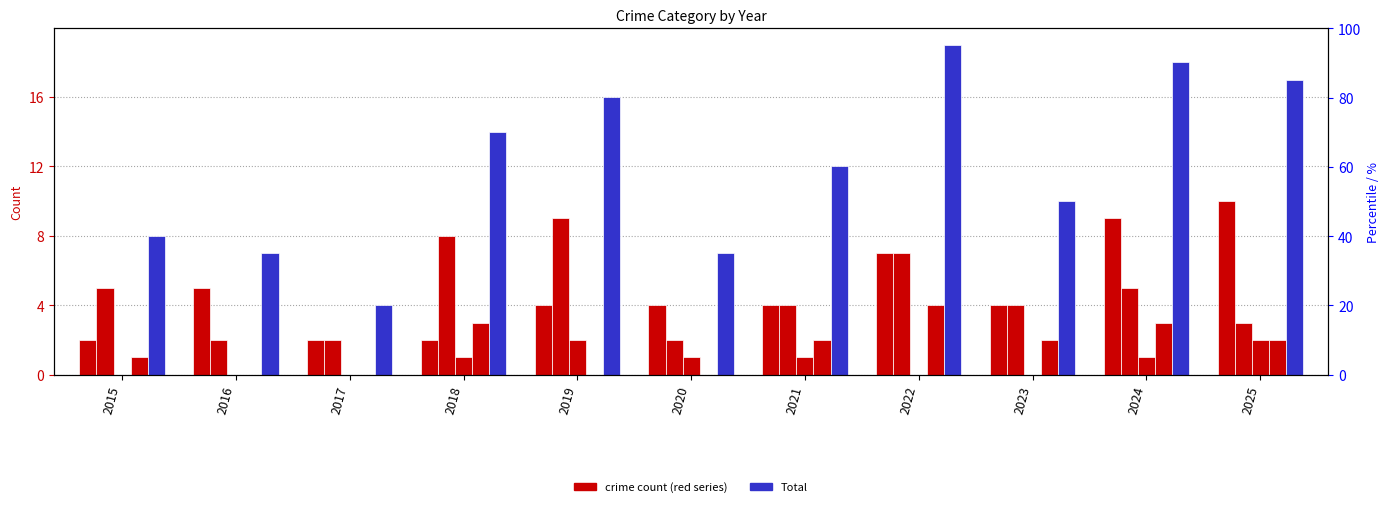

True or false: Aggravated Assault has a value of 0 at 2016.

True